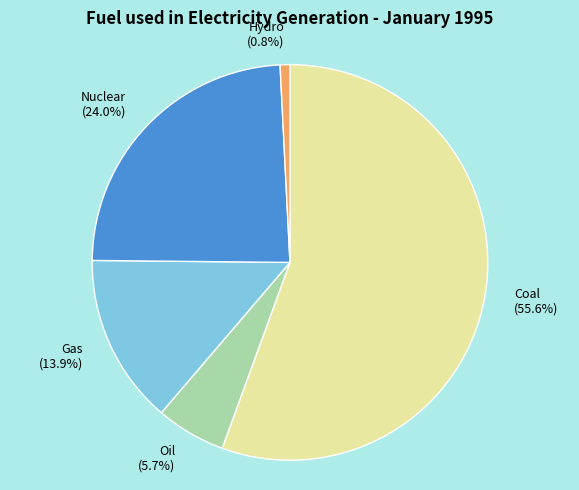

Which slice is the smallest?

Hydro